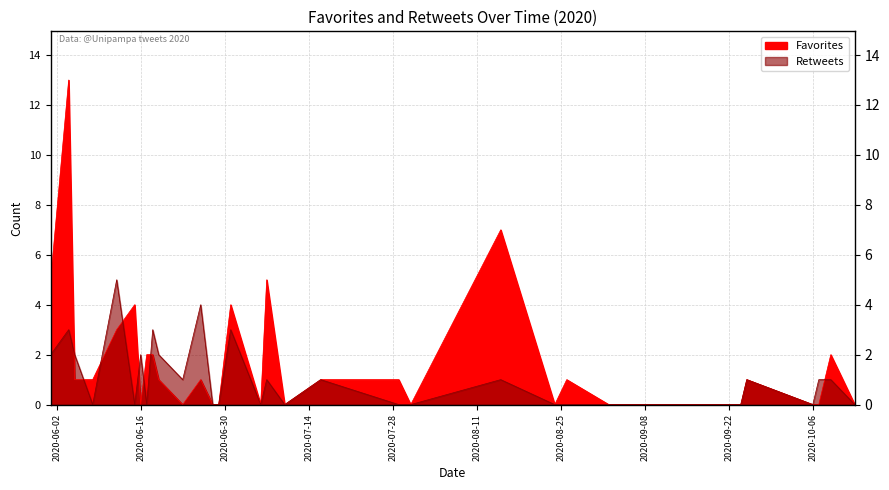

Between 2020-06-23 and 2020-08-24, which is larger?

2020-06-23